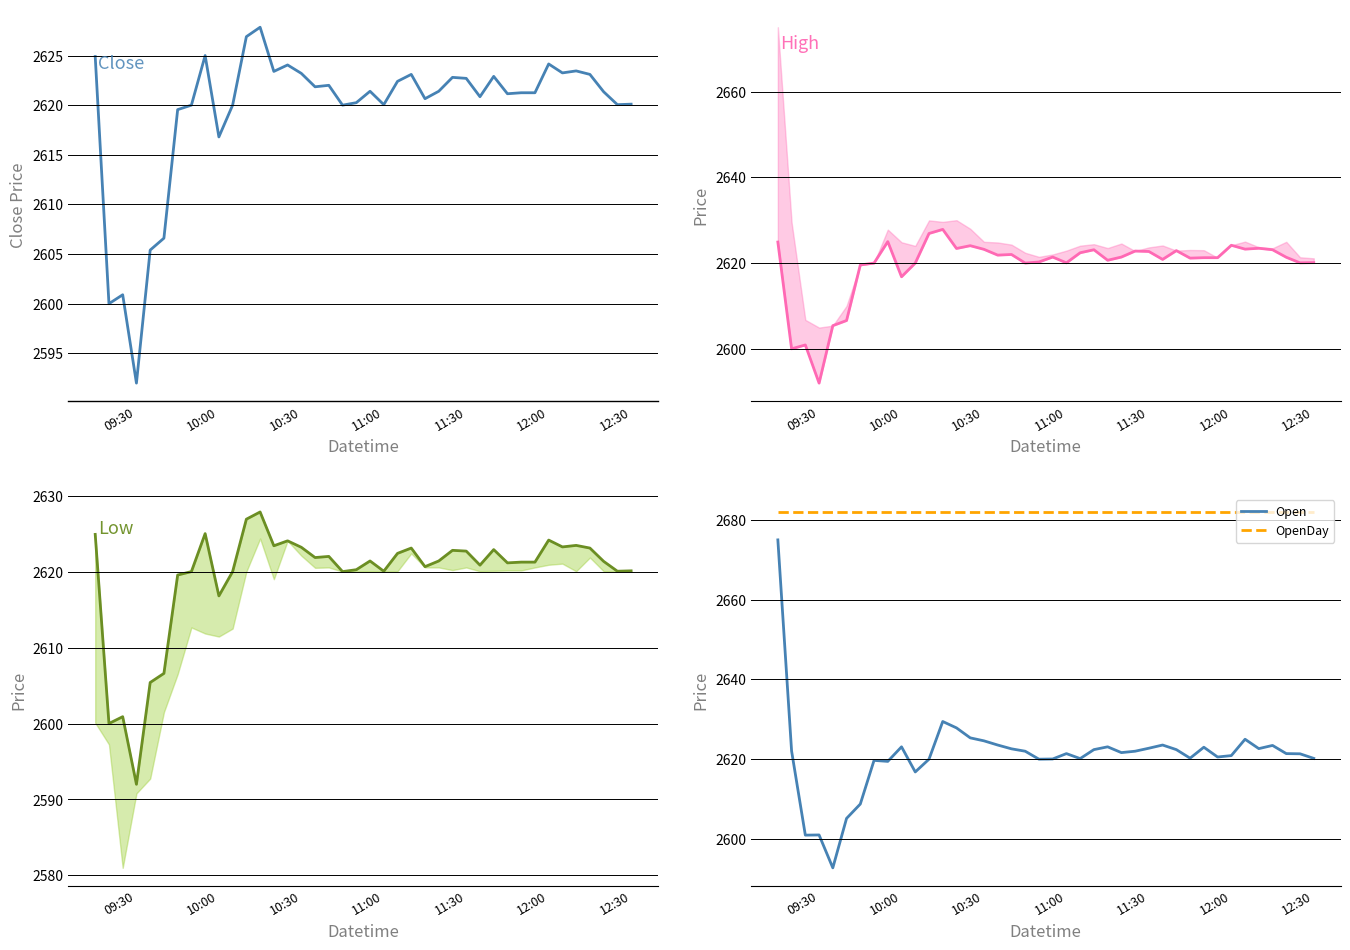

The Open series shows 3449.3 at 12:30. True or false?

False